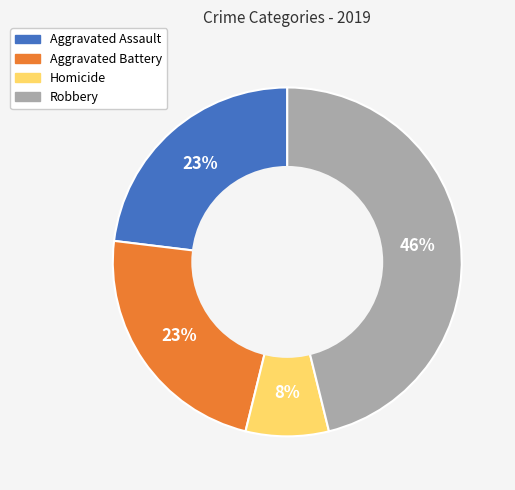

Count the number of slices in the pie.

4